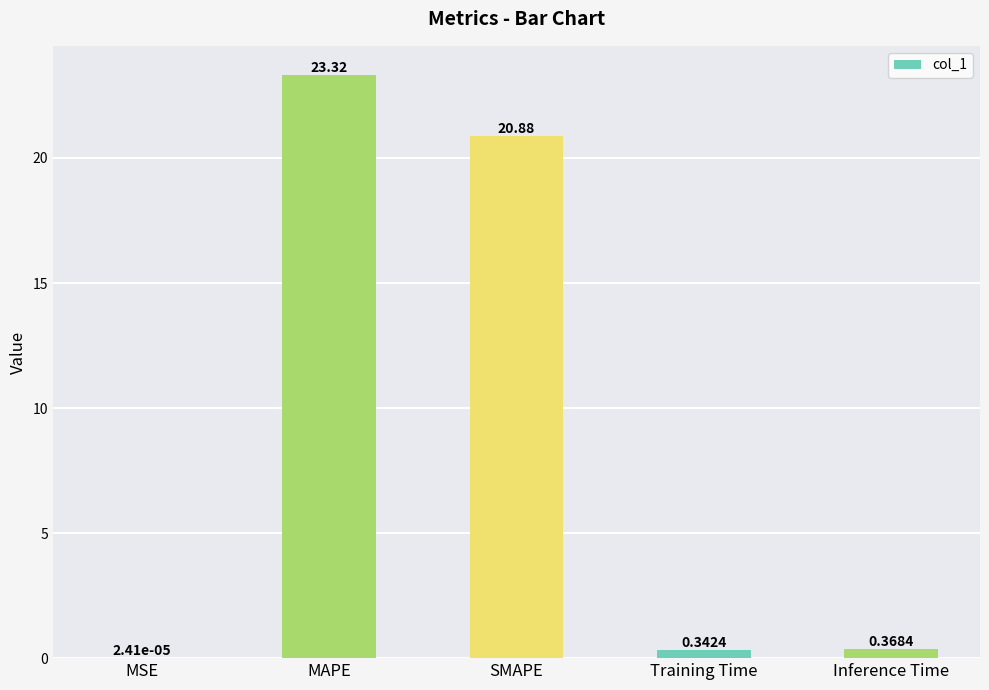

What is the sum of all values?

44.9